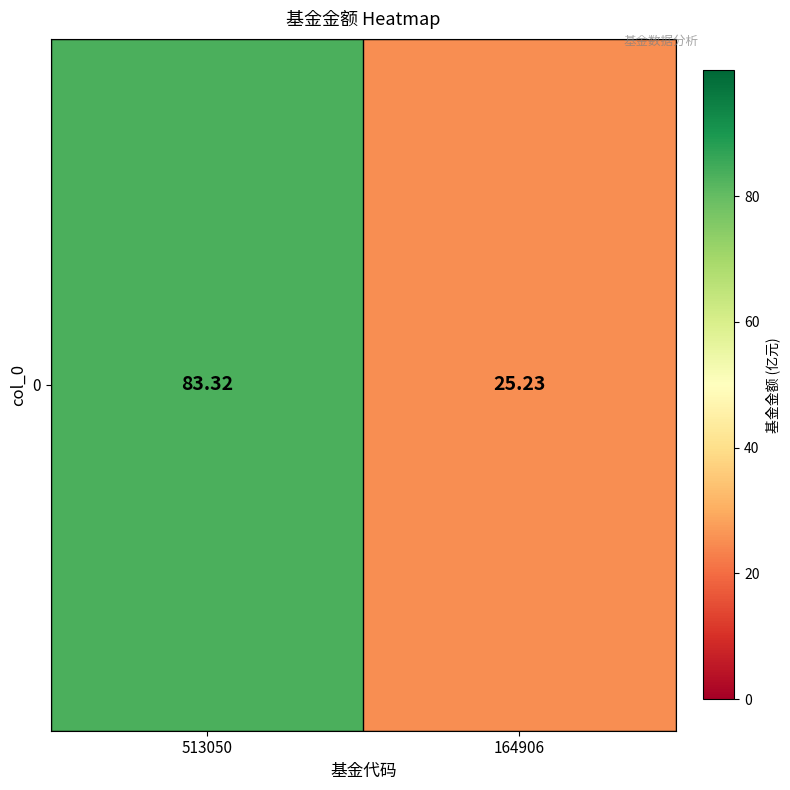

Where does the data first go above 83?

513050